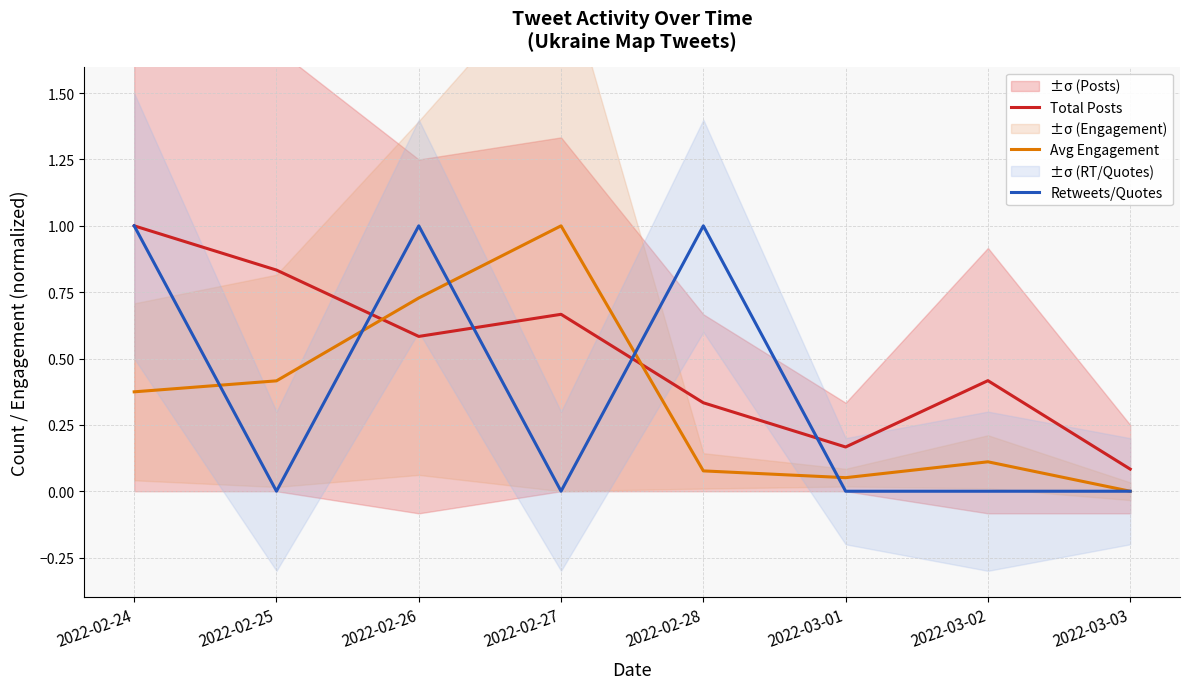

True or false: Retweets/Quotes and Total Posts cross at least once.

True